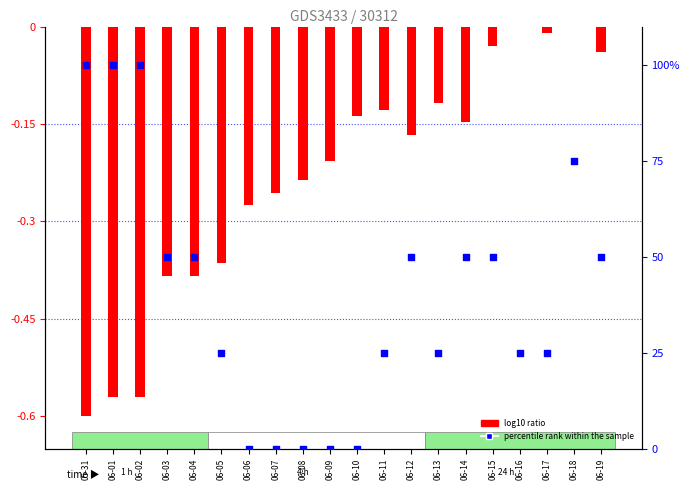

Which series reaches the minimum Y coordinate?

log10 ratio